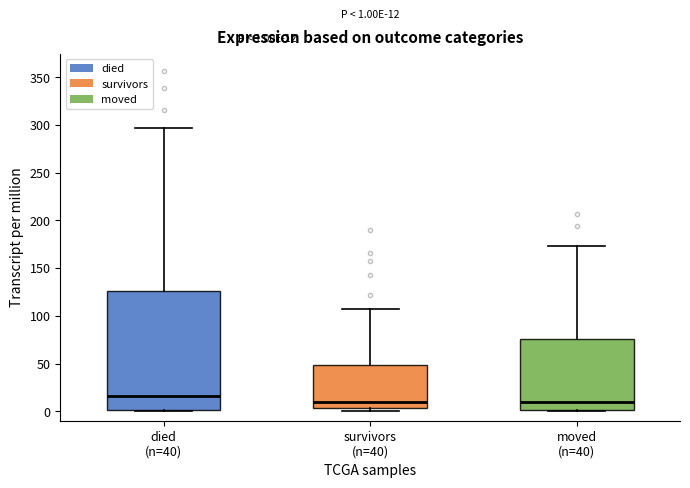

Which box is the tallest, from its lower edge to its upper edge?

died (n=40)